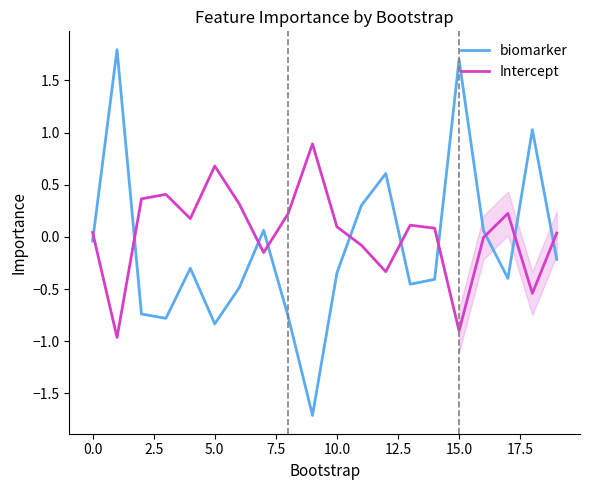

What is the minimum value for biomarker?

-1.7